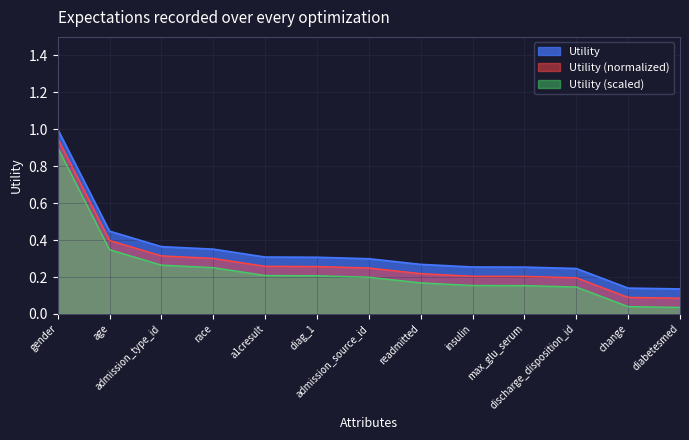

What is the label of the 11th point from the right?

admission_type_id